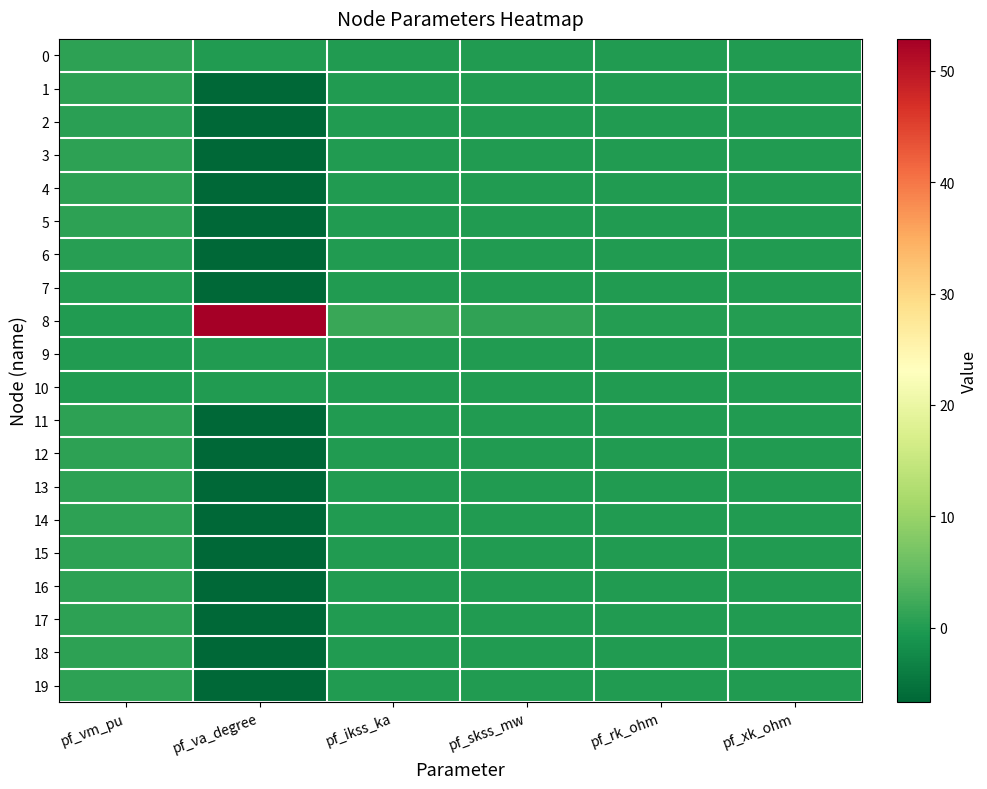

Which has a higher value, pf_ikss_ka or pf_vm_pu?

pf_vm_pu